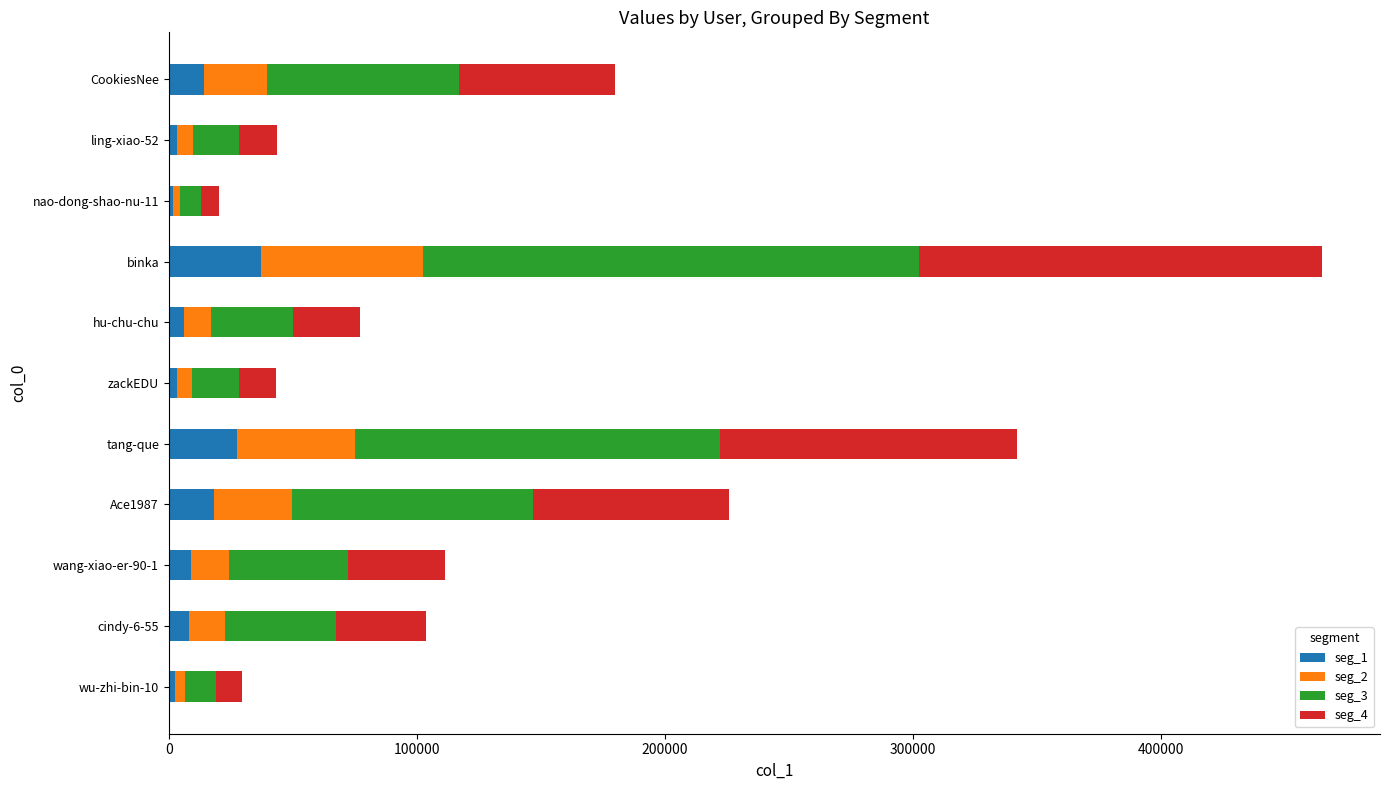

At which category is the sum across all series the highest?

binka